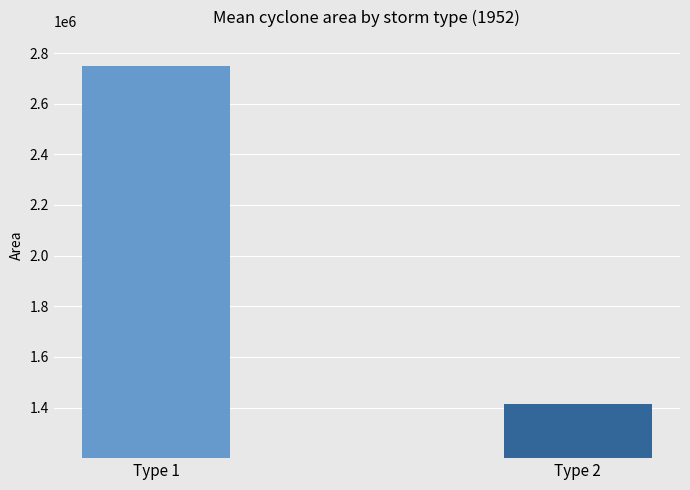

Reading left to right, transcribe all the data shown in this chart.

Type 1=2747312.5	Type 2=1412500.0